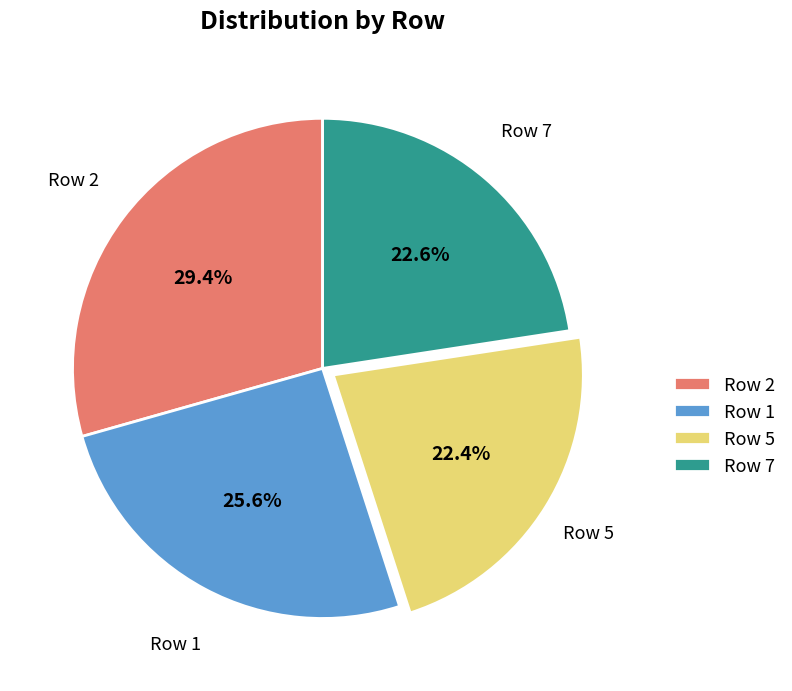

To the nearest percent, what is the difference between the largest and smallest slice percentages?

7%